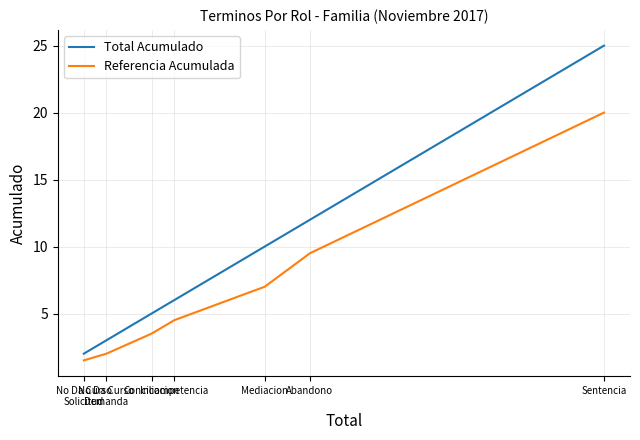

What is the minimum value for Total Acumulado?

2.0